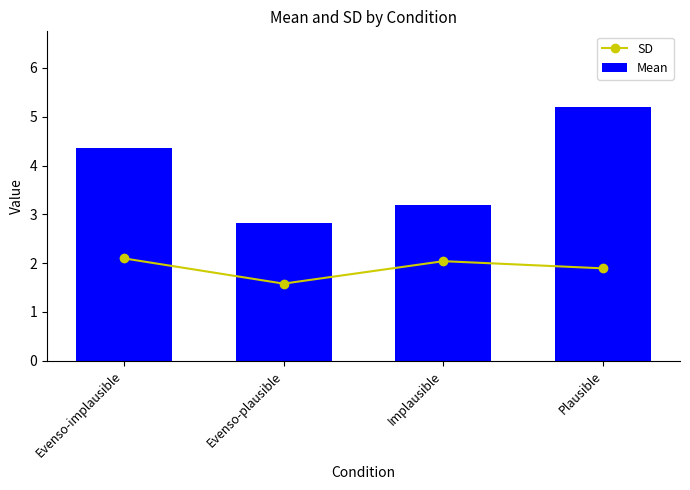

What is the lowest value of the SD series?

1.6